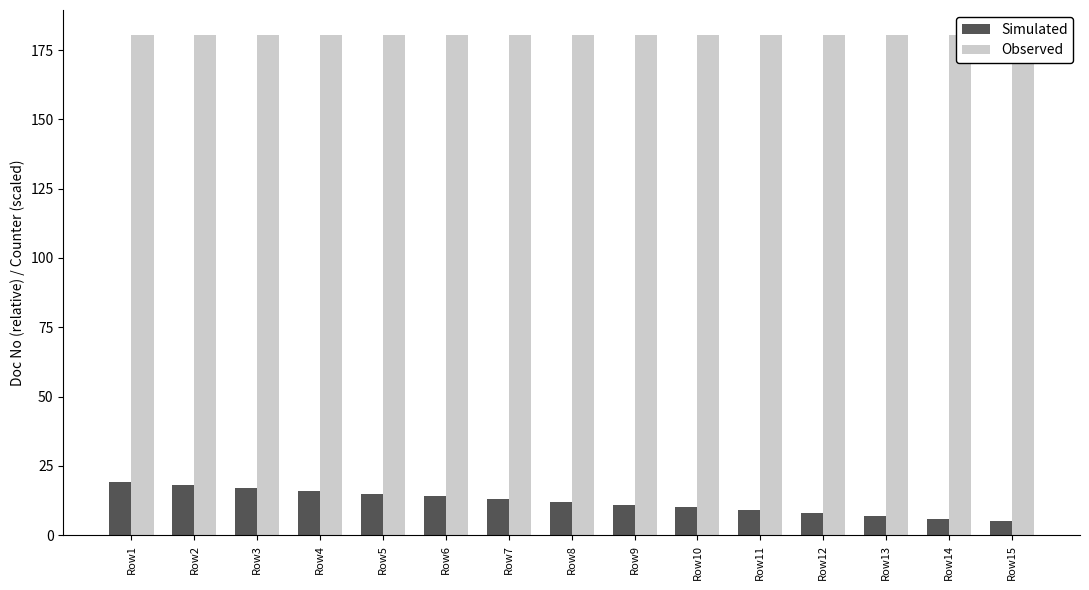

True or false: Observed has a value of 281.7 at Row1.

False